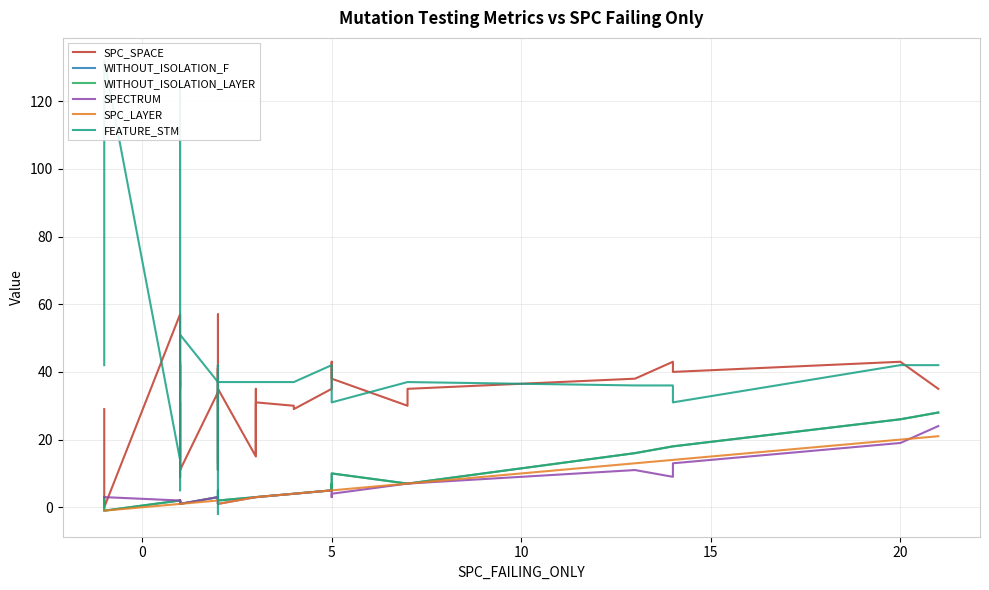

At how many categories does at least one series exceed 20?

37